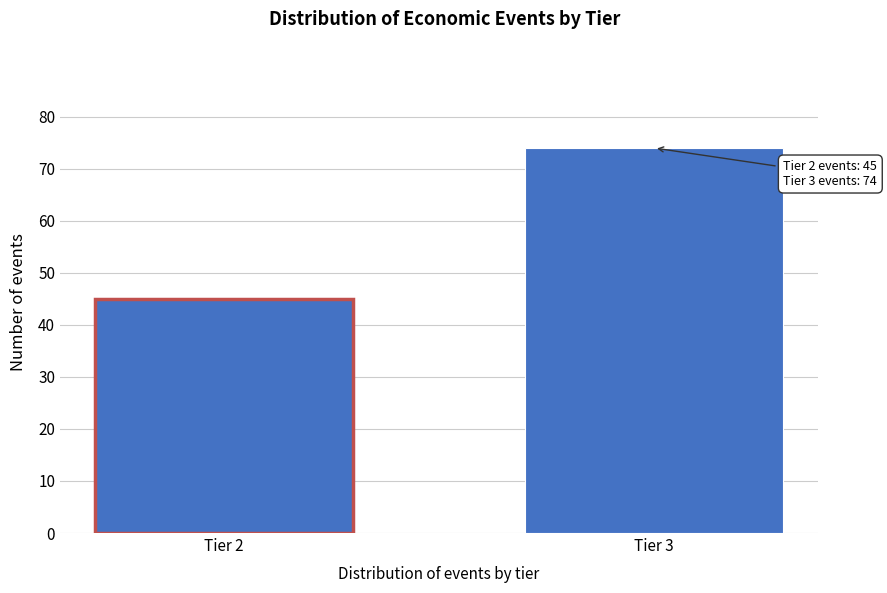

Reading left to right, list all the values displayed in this chart.

Tier 2=45	Tier 3=74